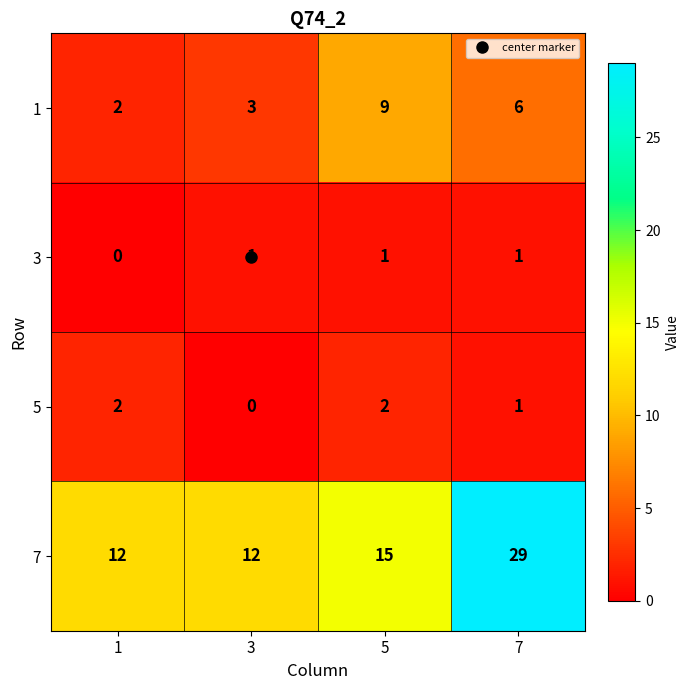

At which category does the chart reach its peak across all series?

7